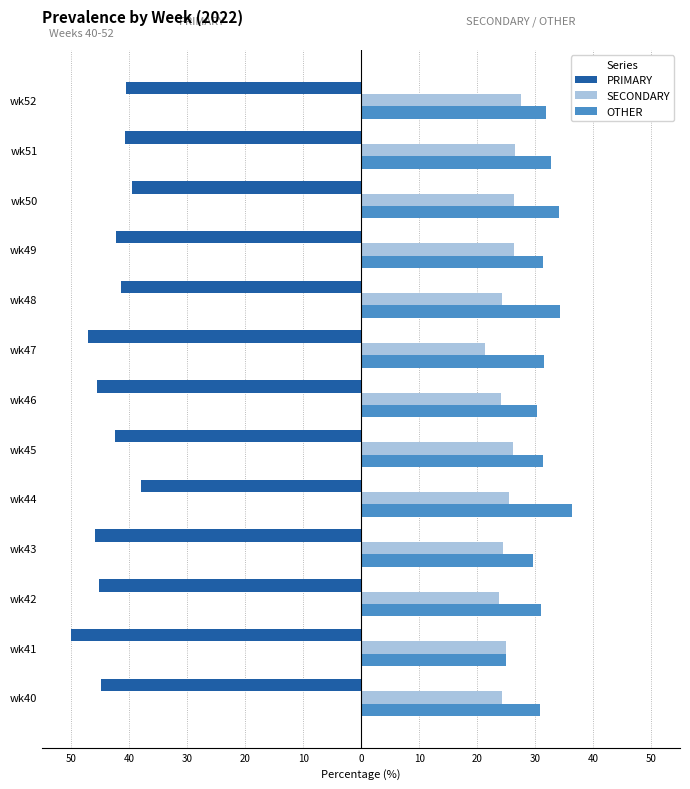

What are all the series names shown in the legend?

PRIMARY, SECONDARY, OTHER